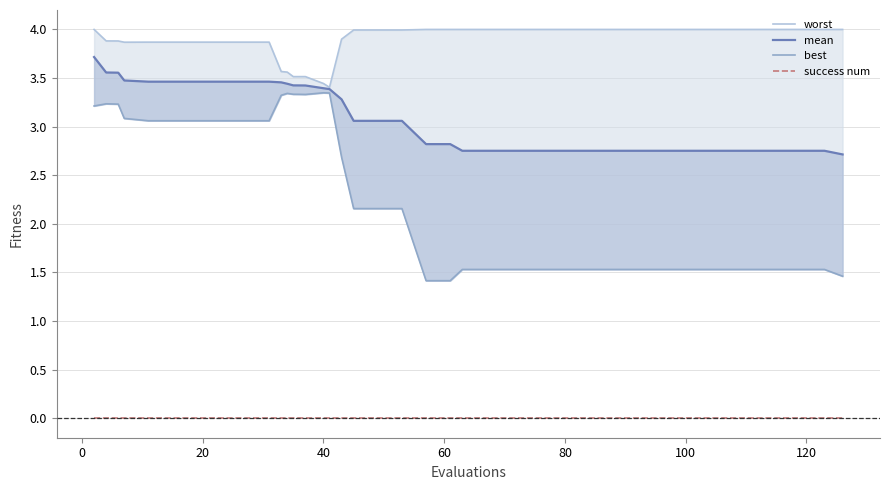

Is the value of mean at 34 greater than the value of best at 30?

Yes